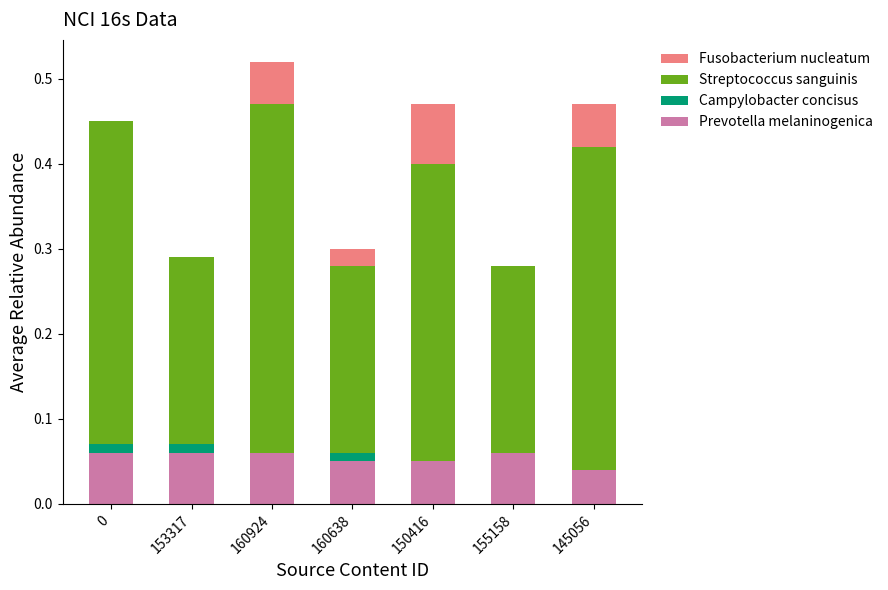

At which category is the sum across all series the highest?

160924